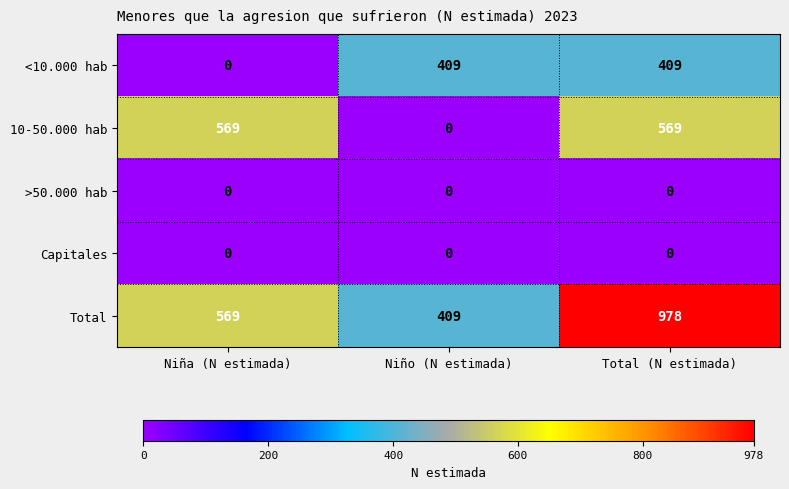

What is the total value across all series at Niño (N estimada)?

818